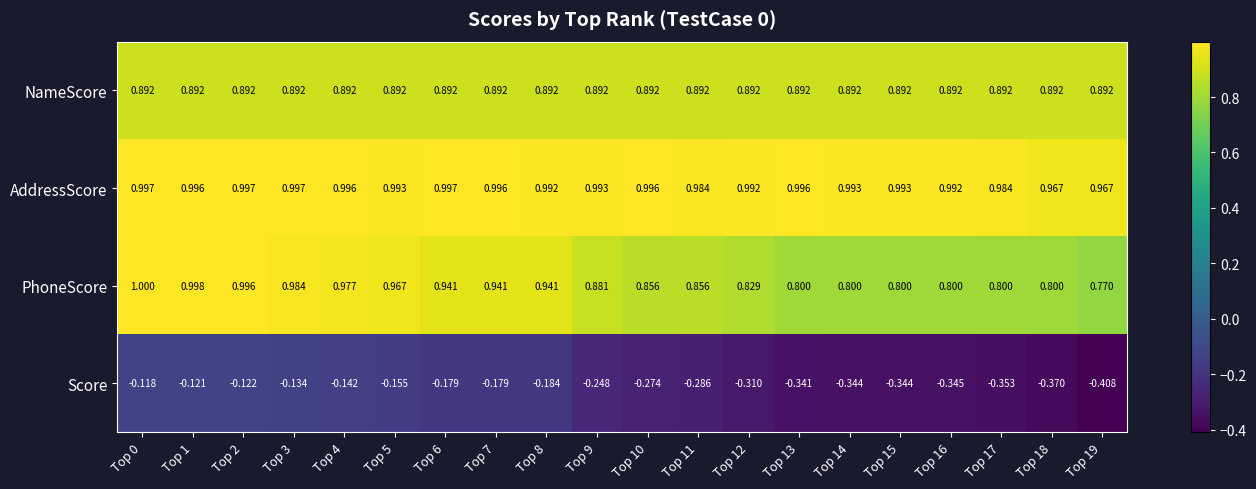

Which series changed the most between Top 9 and Top 15?

Score